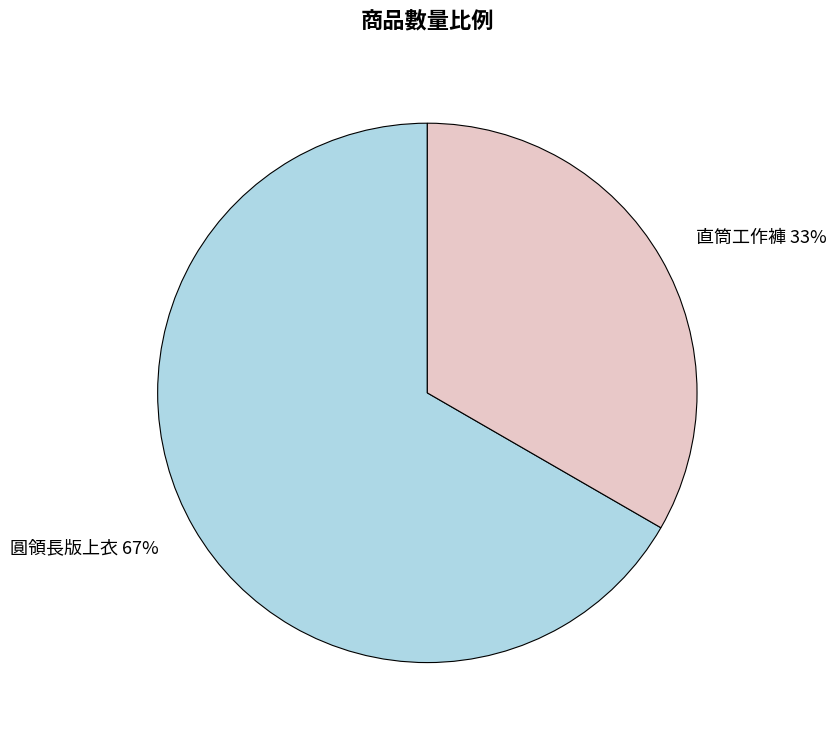

To the nearest percent, what portion does 圓領長版上衣 represent?

67%